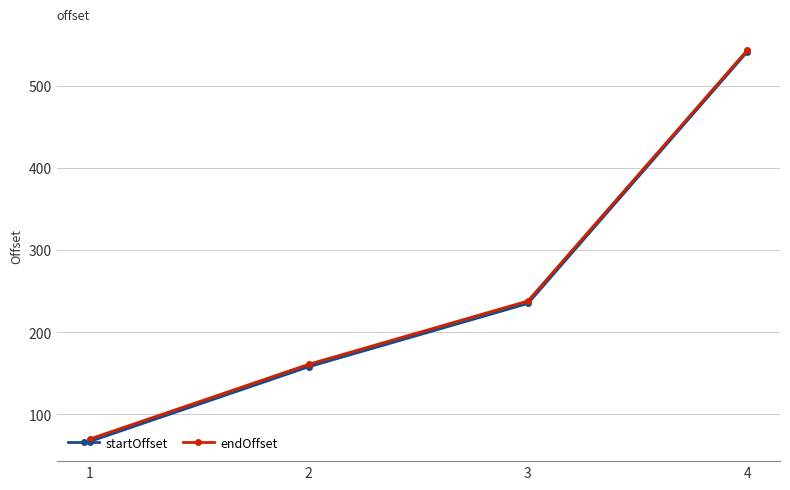

Which series has the largest range (max minus min)?

startOffset